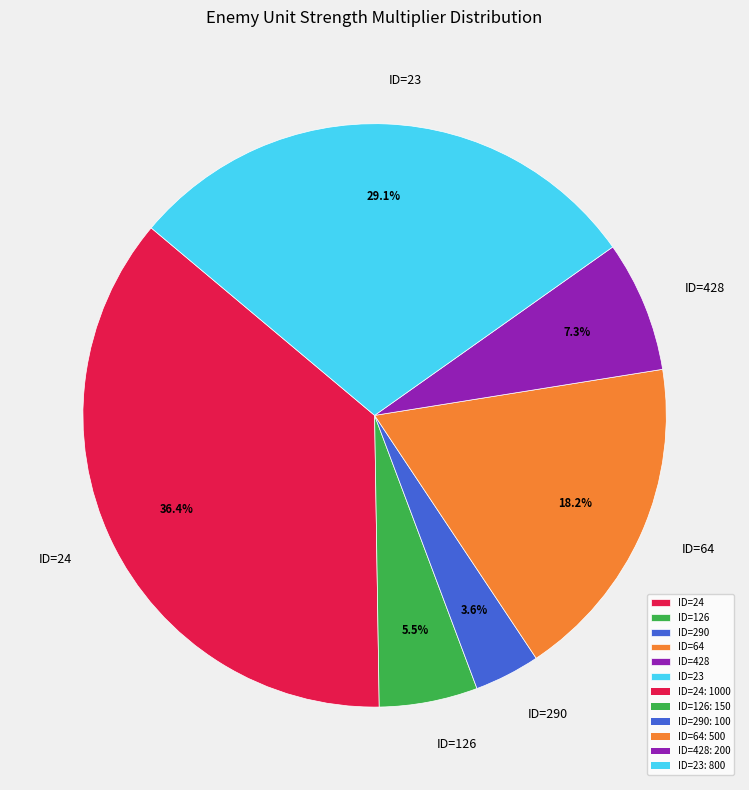

The ID=64 slice represents 8% of the pie. True or false?

False